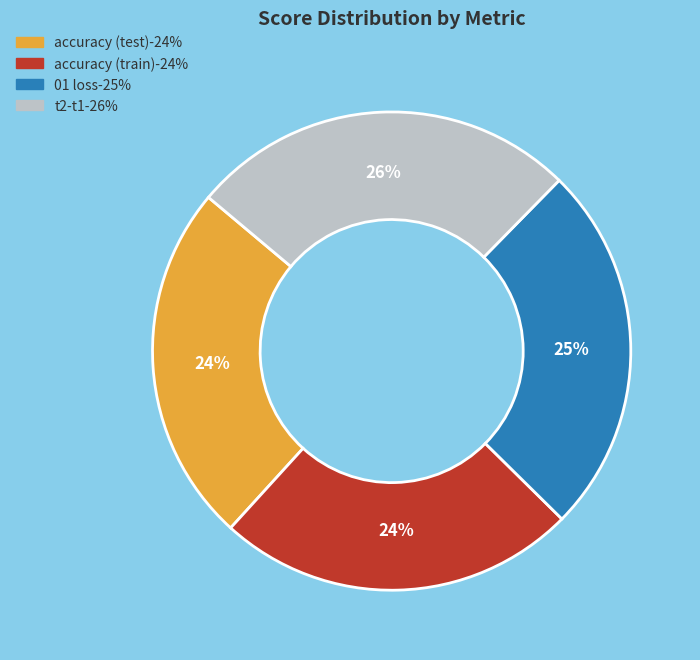

Approximately how many times larger is the value at accuracy (train) compared to 01 loss?

1.0